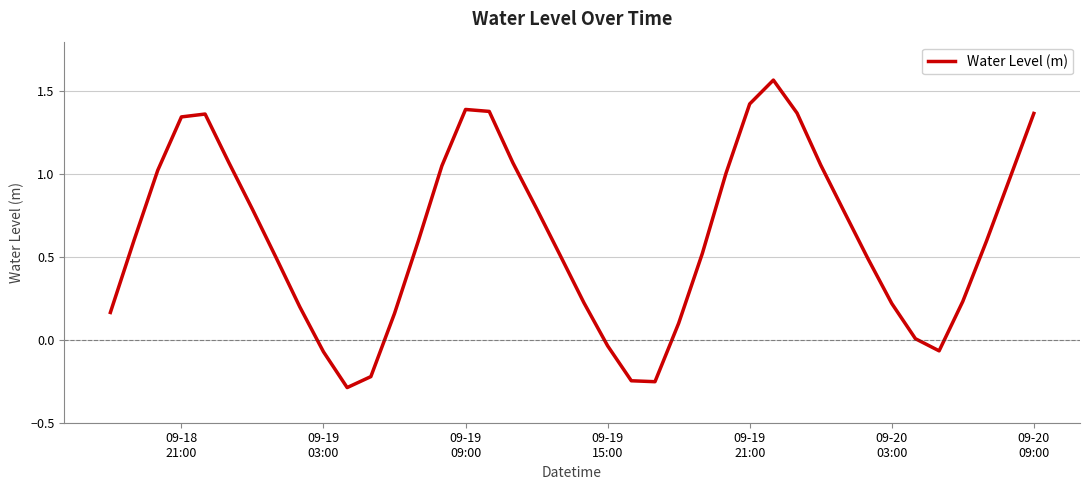

Count the number of categories in the chart.

40